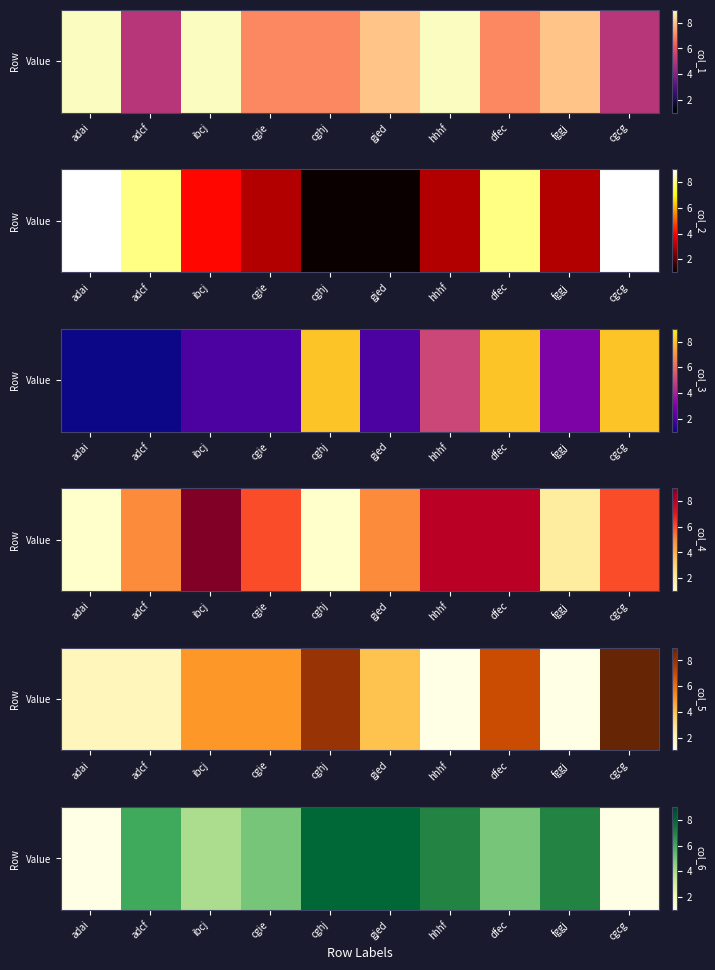

Is it true that the value at cghj is 13?

False